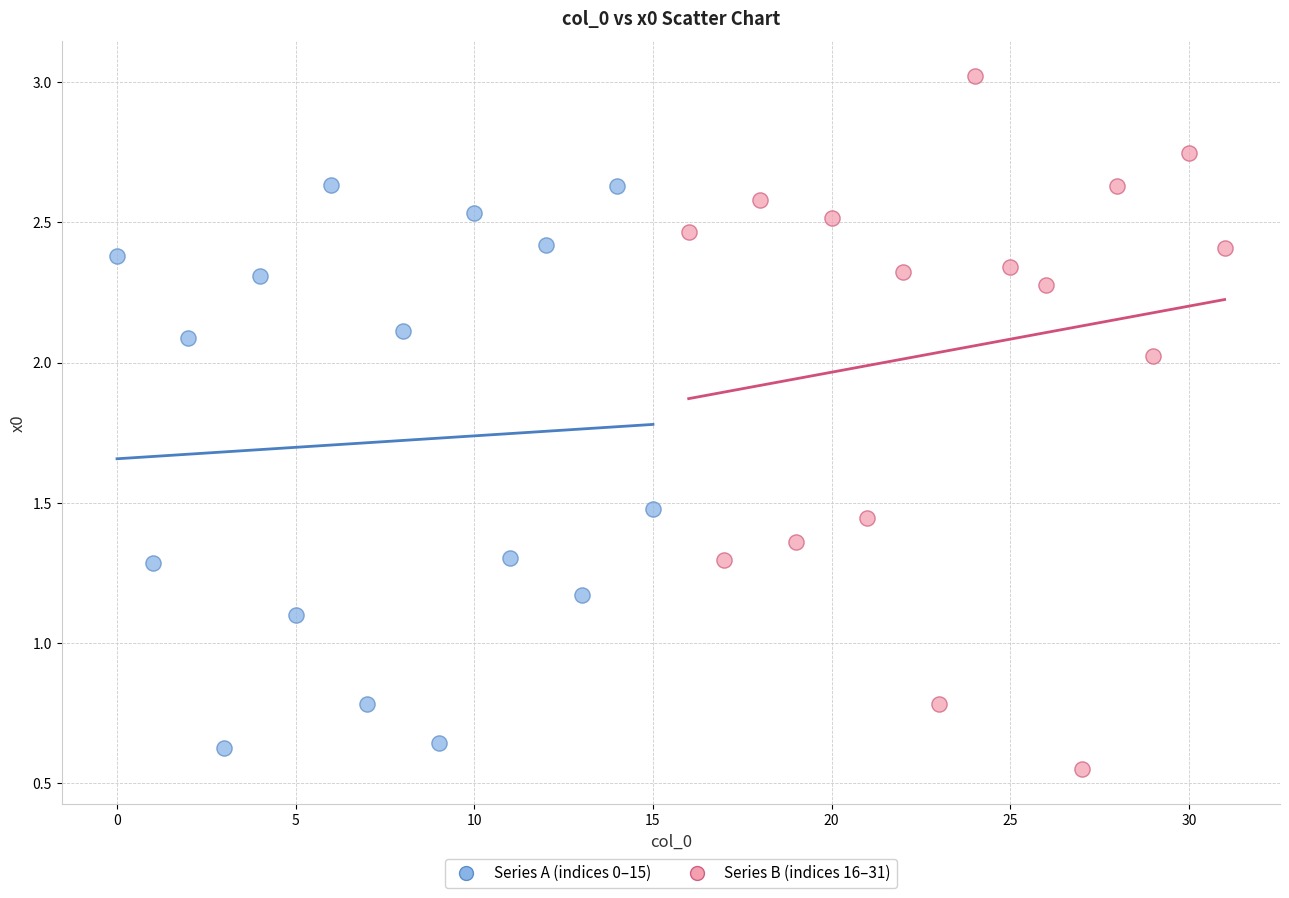

What are all the series names shown in the legend?

Series A (indices 0–15), Series B (indices 16–31)